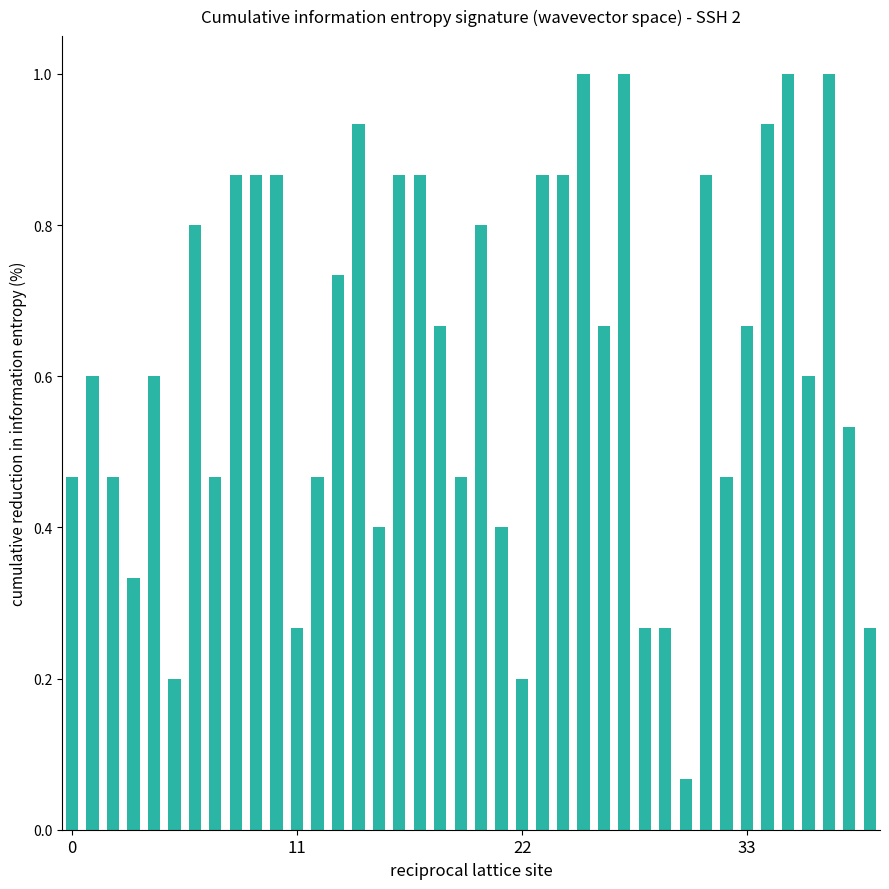

What is the greatest value displayed?

1.0